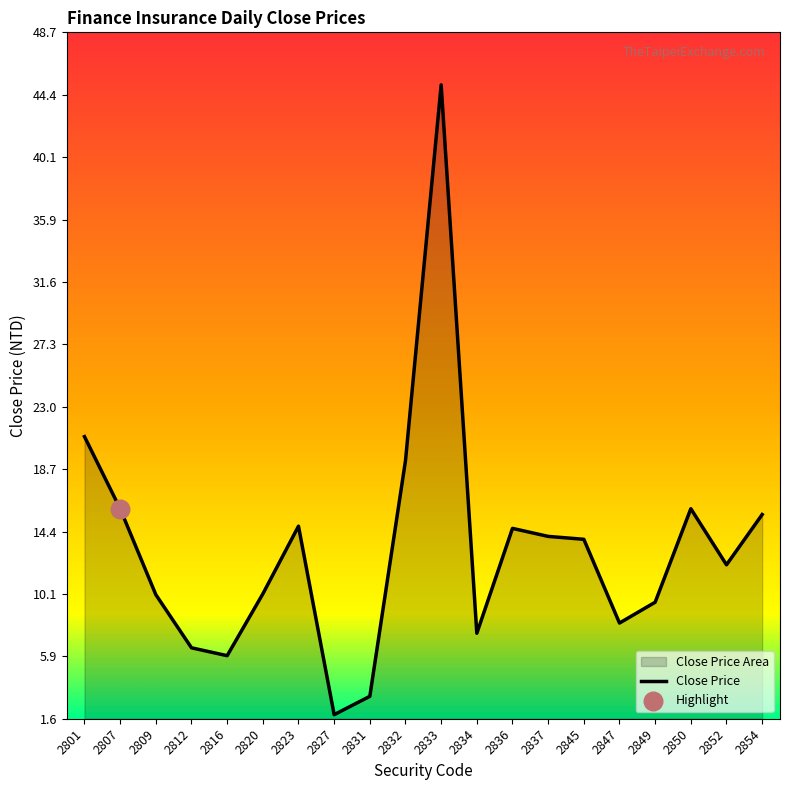

Which has a higher value, 2850 or 2809?

2850